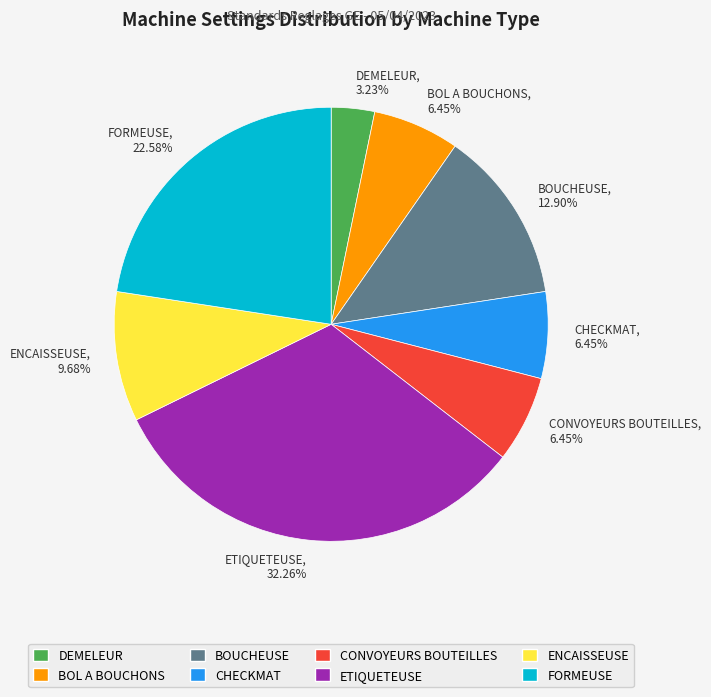

What portion of the pie excludes CONVOYEURS BOUTEILLES?

93.5%